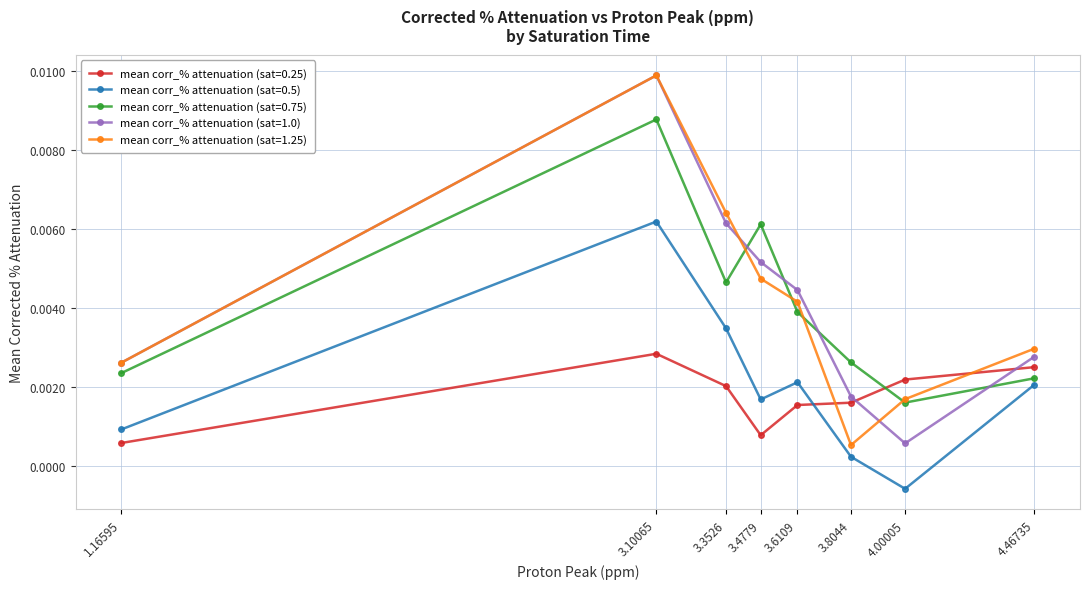

The value of mean corr_% attenuation (sat=0.25) at 3.8044 is 0.0. True or false?

False